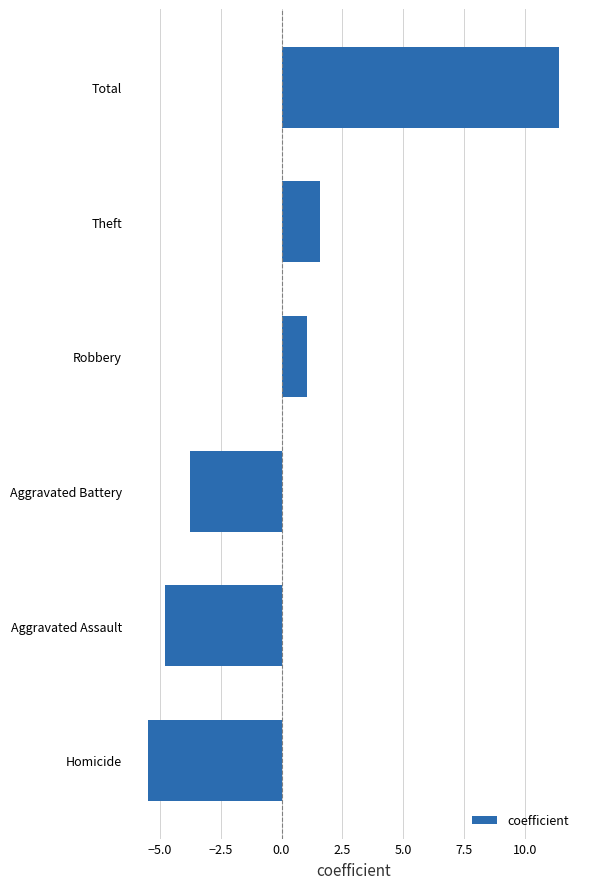

List the labels in order of value, largest first.

Total, Theft, Robbery, Aggravated Battery, Aggravated Assault, Homicide